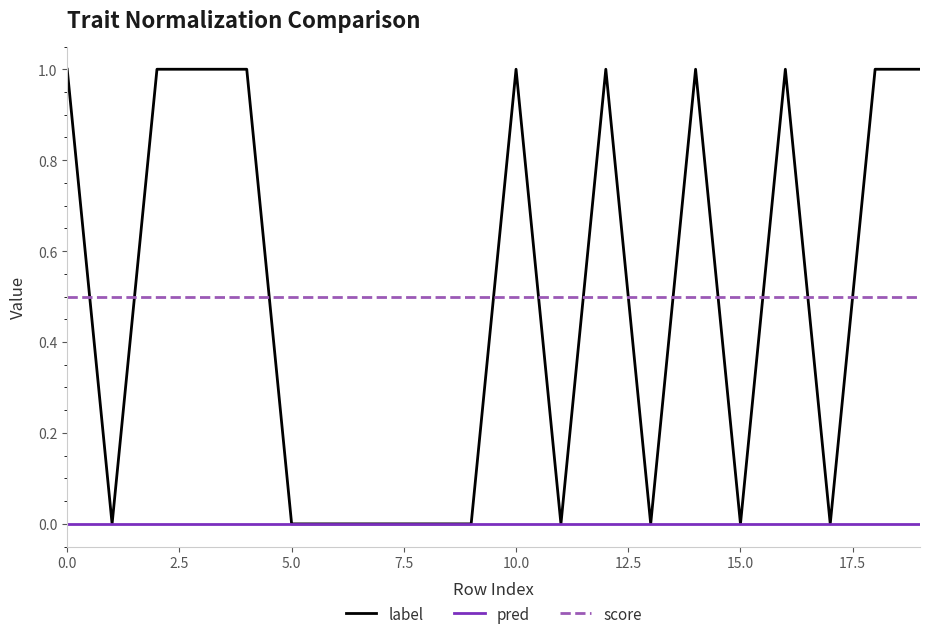

Which series has the widest spread of values?

label